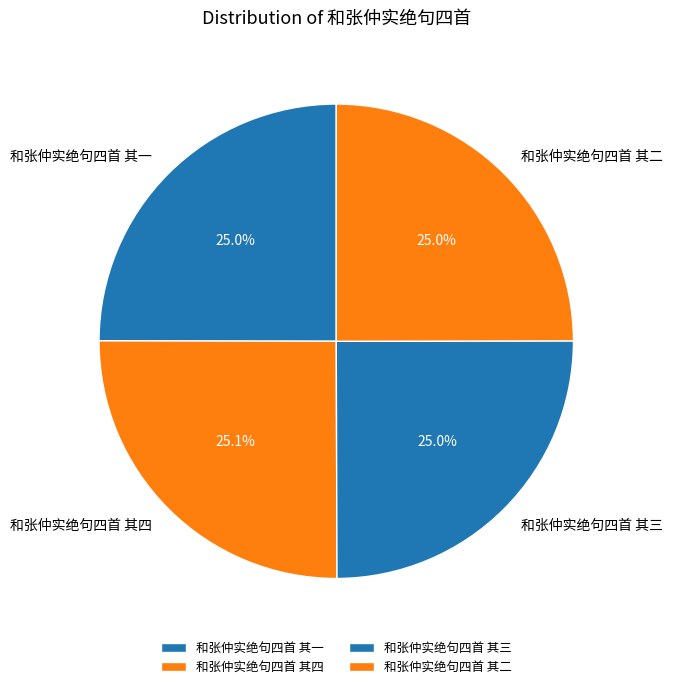

What portion of the pie excludes 和张仲实绝句四首 其二?

75.0%